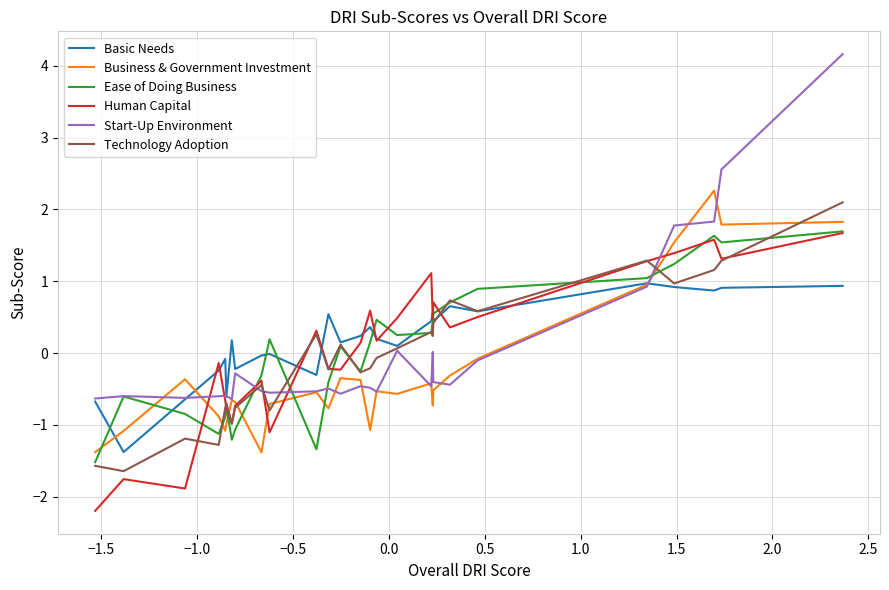

Does the chart display data point markers on the line(s)?

No